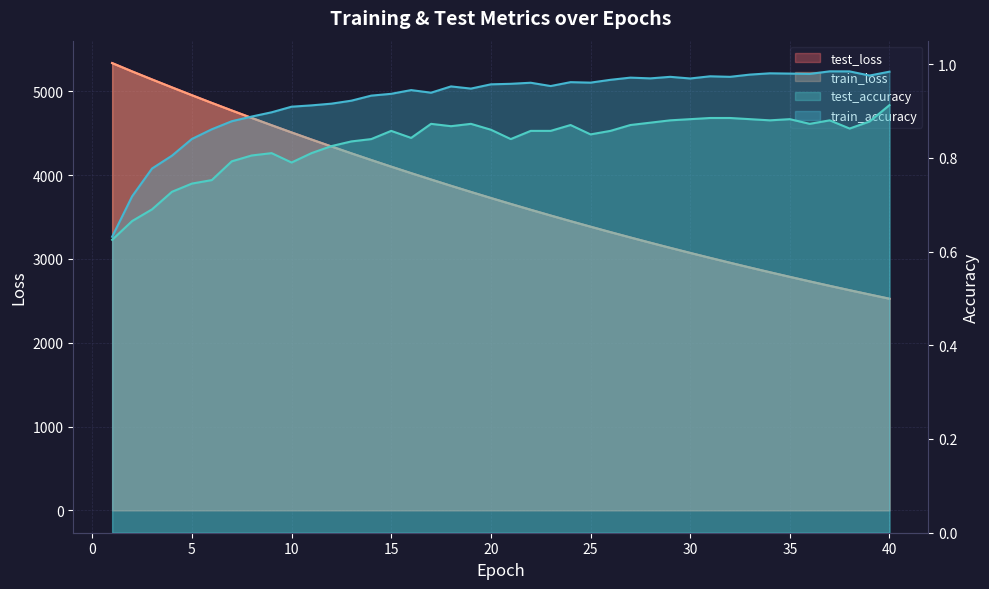

True or false: test_loss and train_accuracy cross at least once.

False